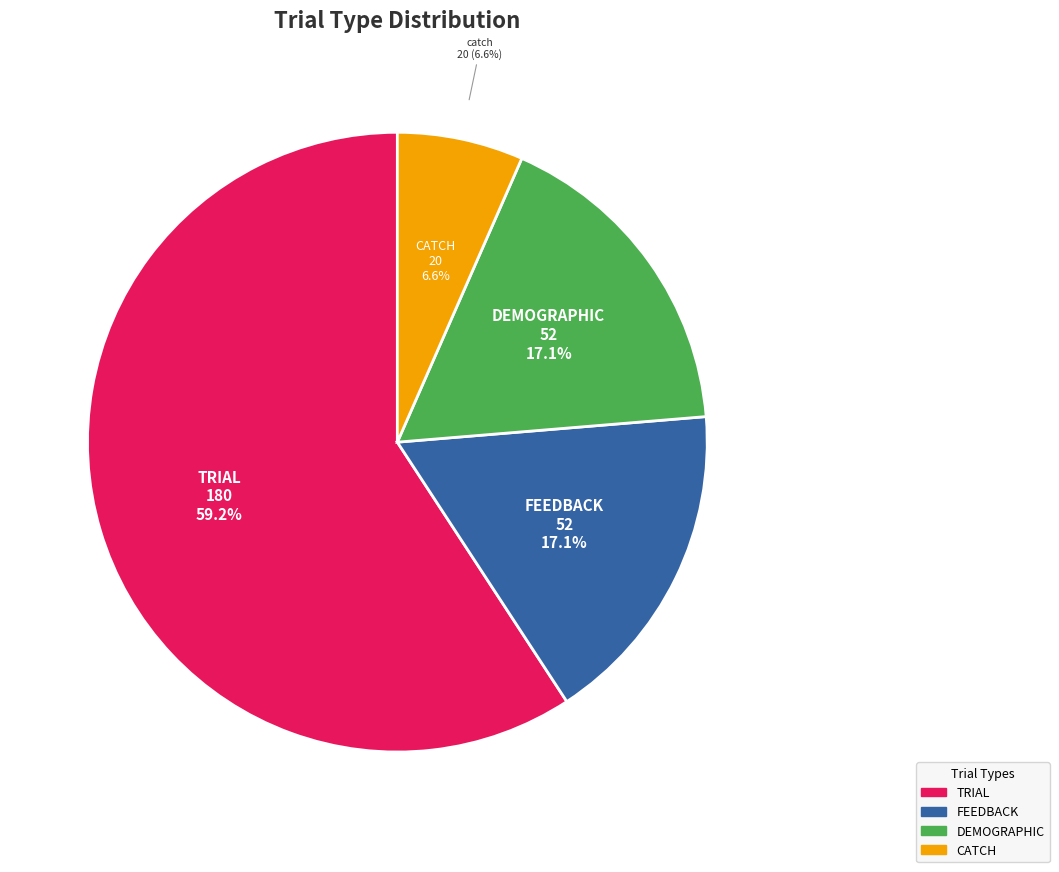

To the nearest percent, what is the average slice percentage?

25%